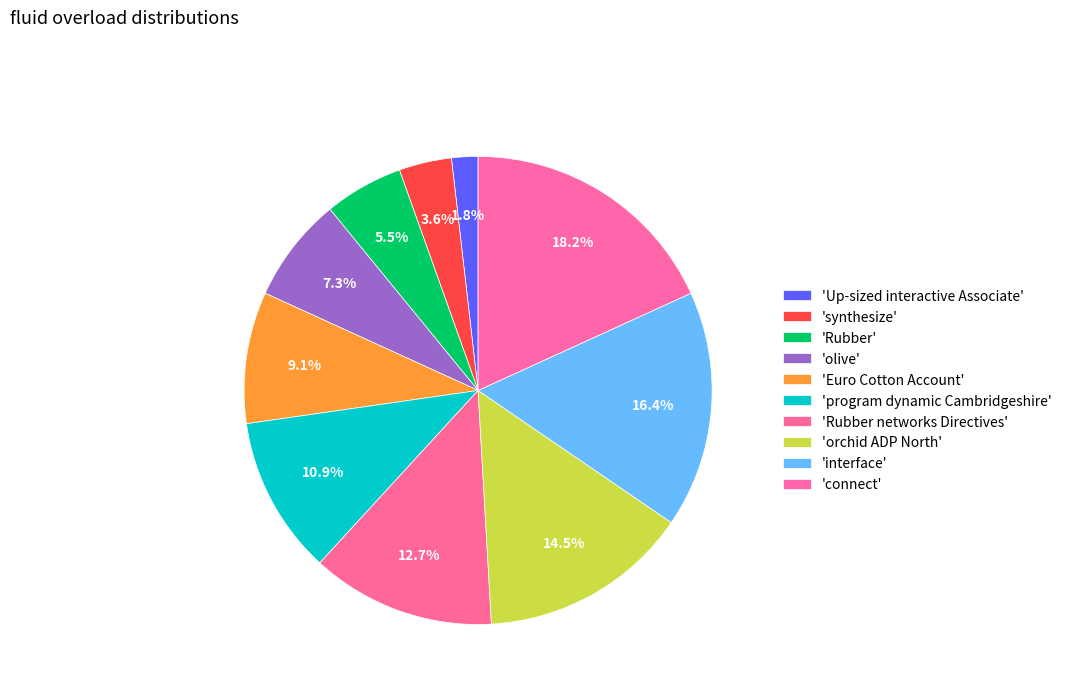

Is there a majority slice in this chart?

No